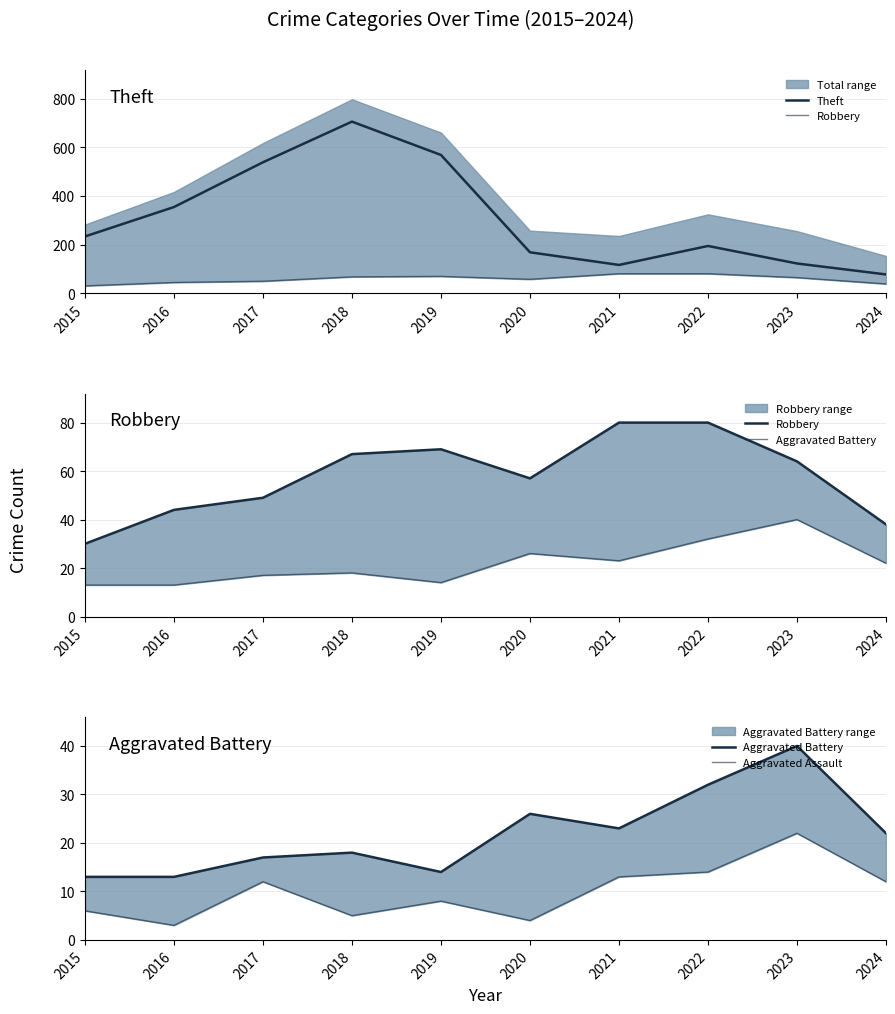

Which series changed the most between 2016 and 2023?

Theft